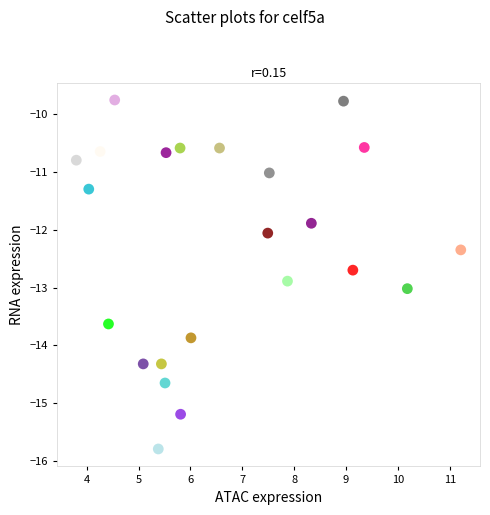

What is the range of Y values (max minus min)?

6.0